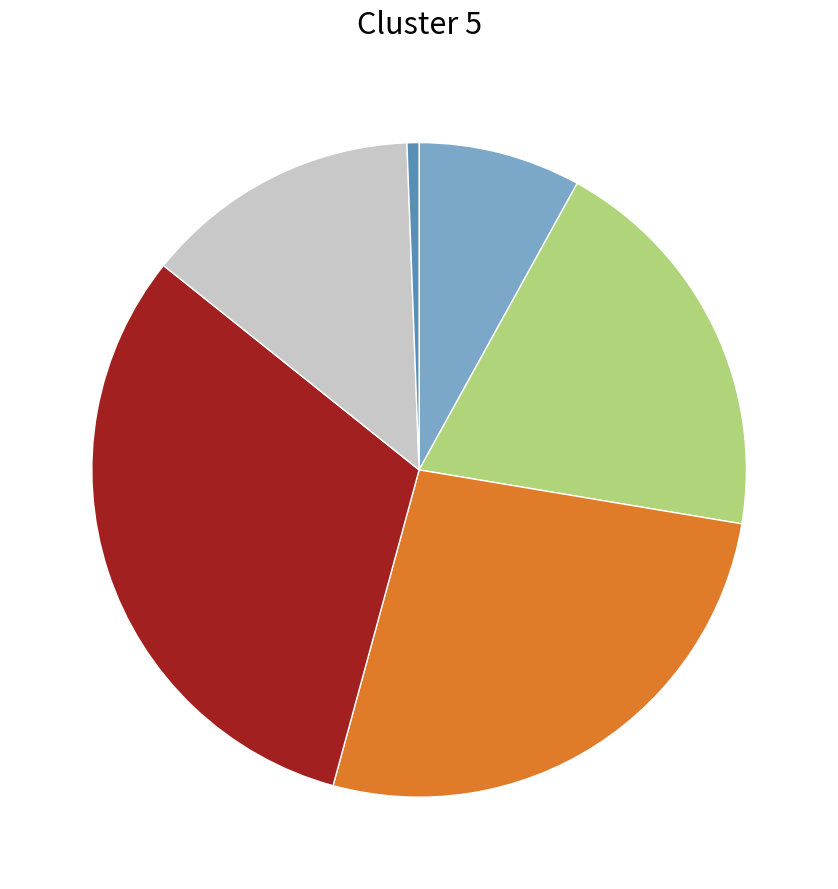

Is there a majority slice in this chart?

No